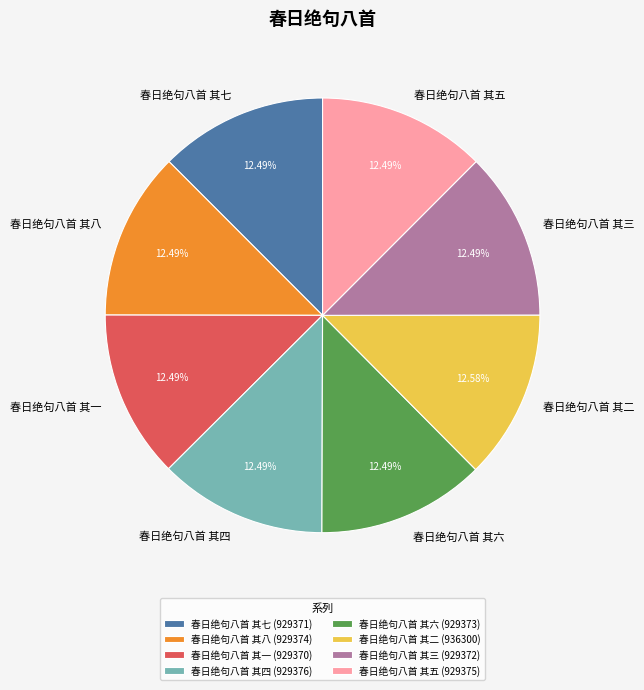

Does 春日绝句八首 其一 account for over 50% of the chart?

No